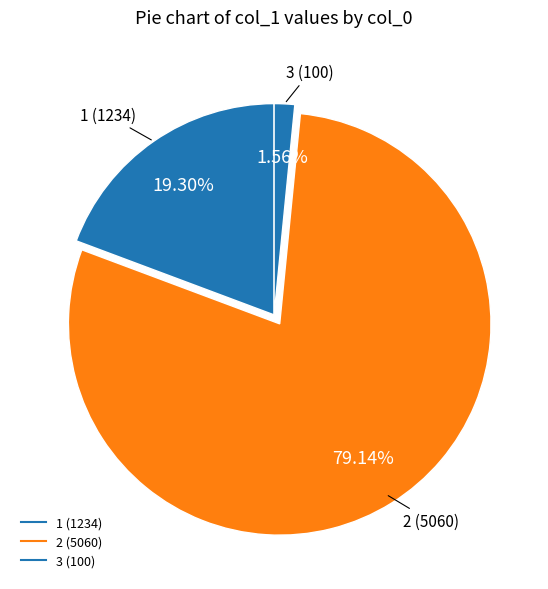

What is the smallest slice in the pie chart?

3